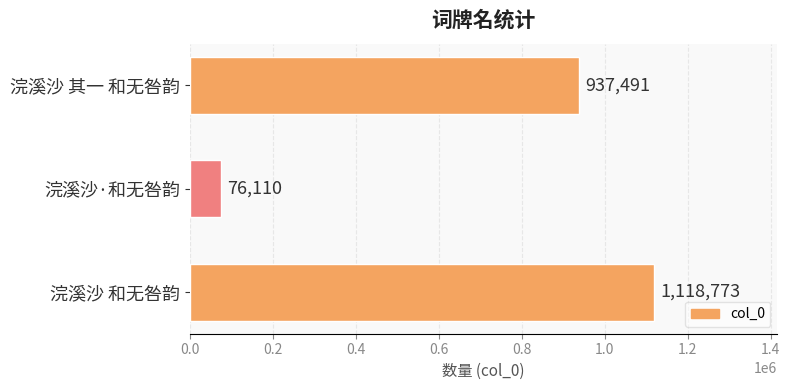

How many values are between 76110 and 1118773?

3